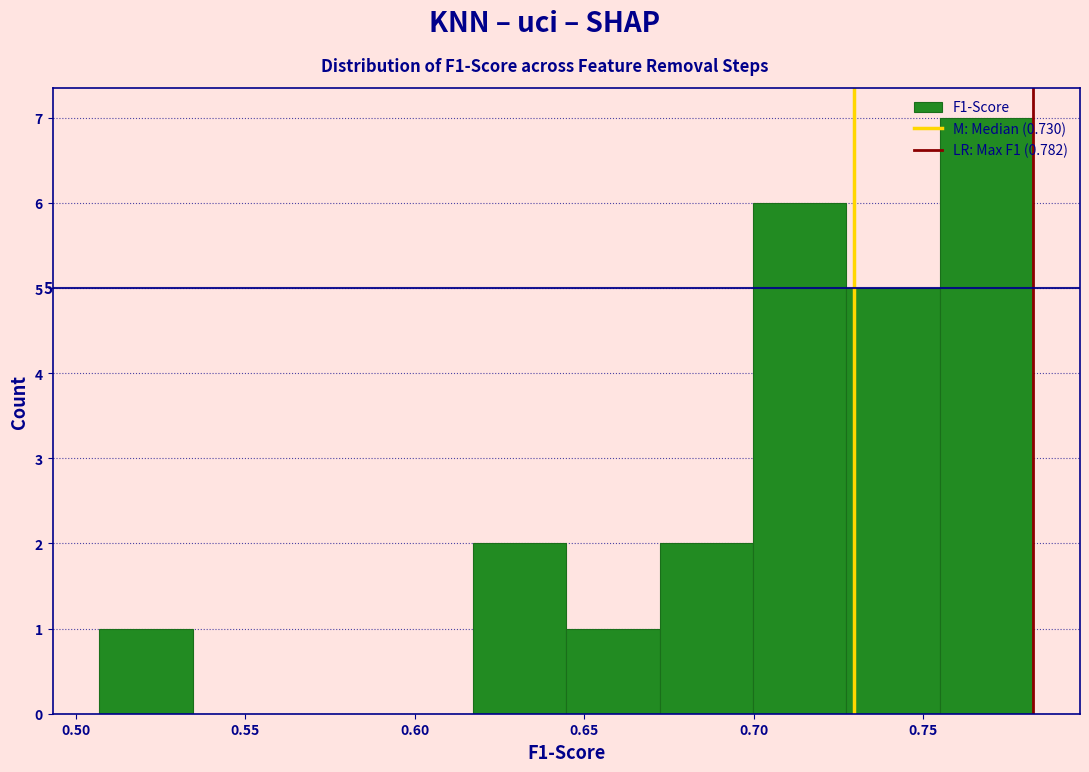

Over which range of the x-axis is the bar tallest?

0.755 to 0.780